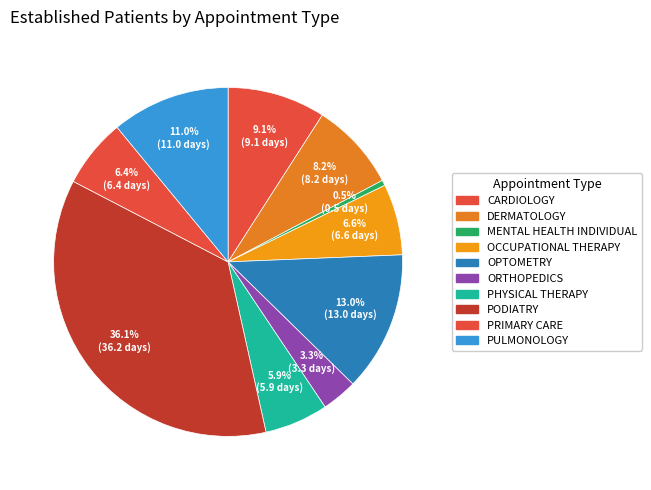

Which slice is the smallest?

MENTAL HEALTH INDIVIDUAL